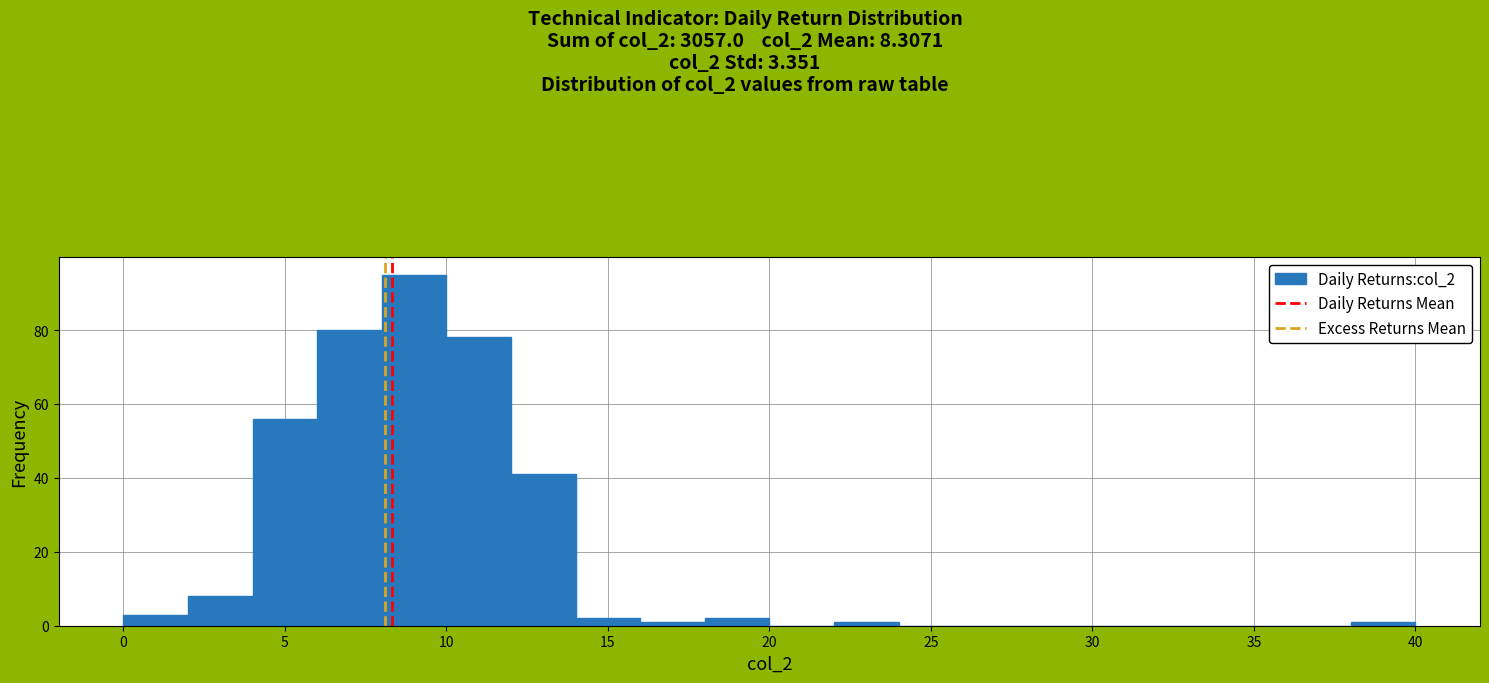

How tall is the bar that spans 10 to 12 on the x-axis? The values are not printed on the chart, so give them approximately, as read against the axis.

78